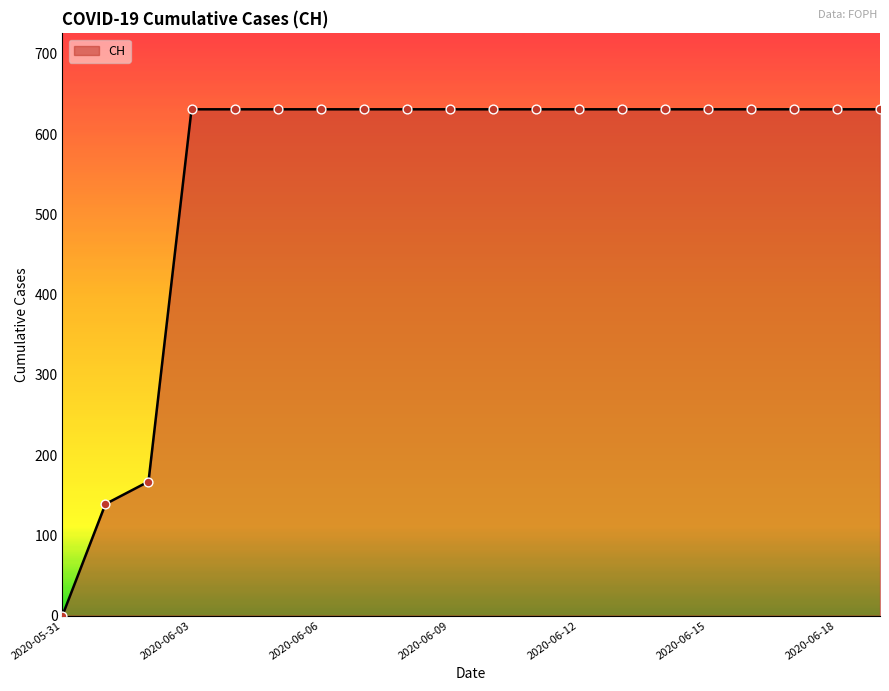

What is the difference between the maximum and minimum values?

631